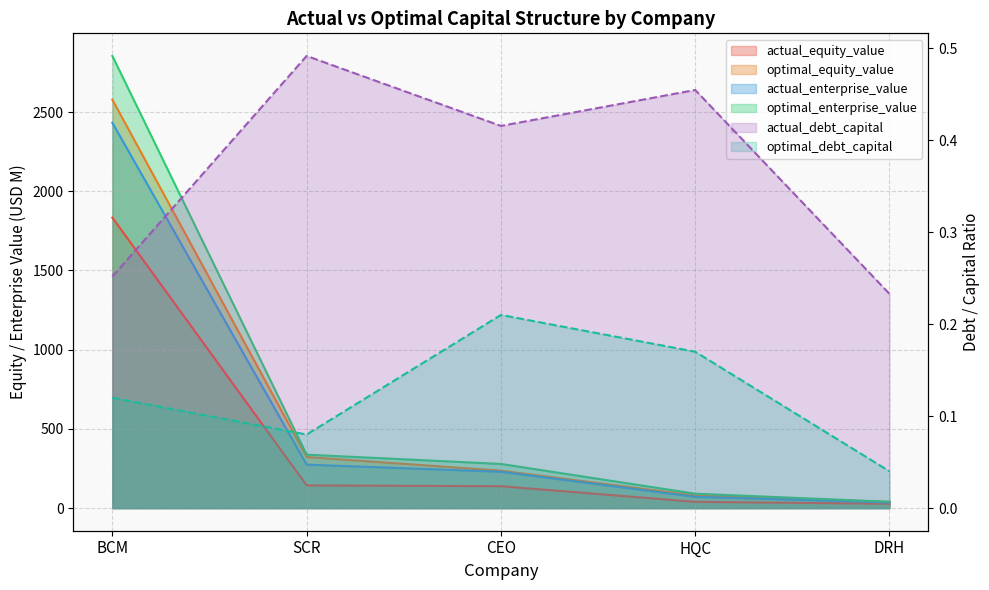

How many lines are shown in the chart?

6